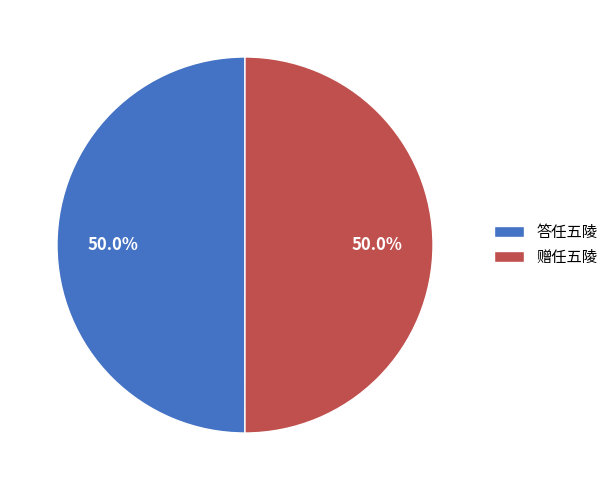

What percentage is the 答任五陵 slice, to the nearest percent?

50%